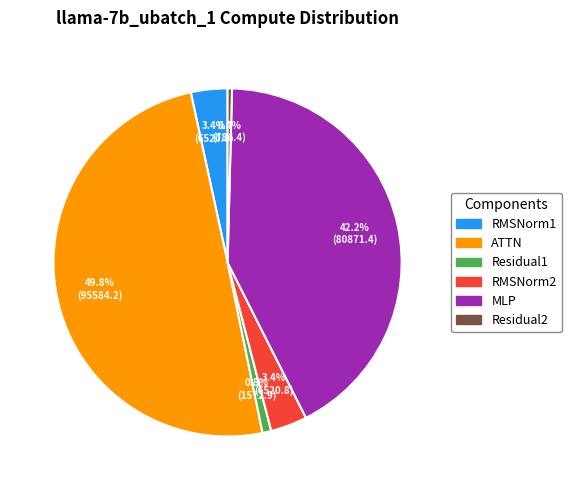

Which has a higher value, RMSNorm2 or Residual1?

RMSNorm2